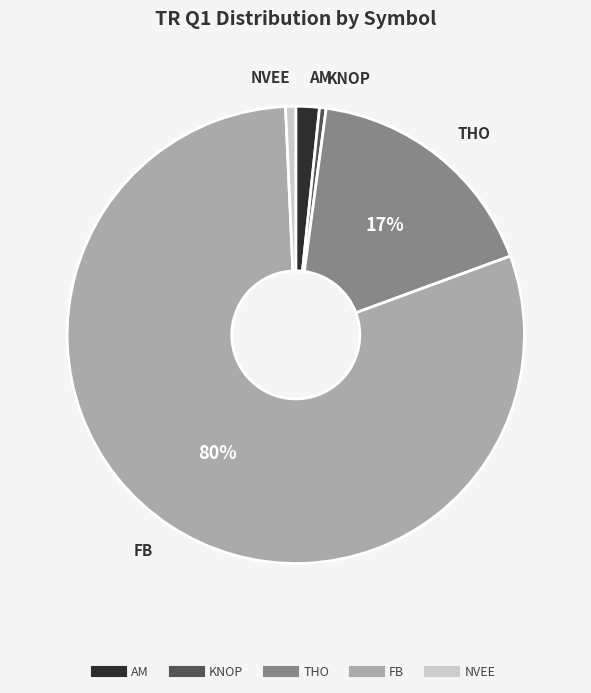

To the nearest percent, what percentage of the pie is NVEE?

1%